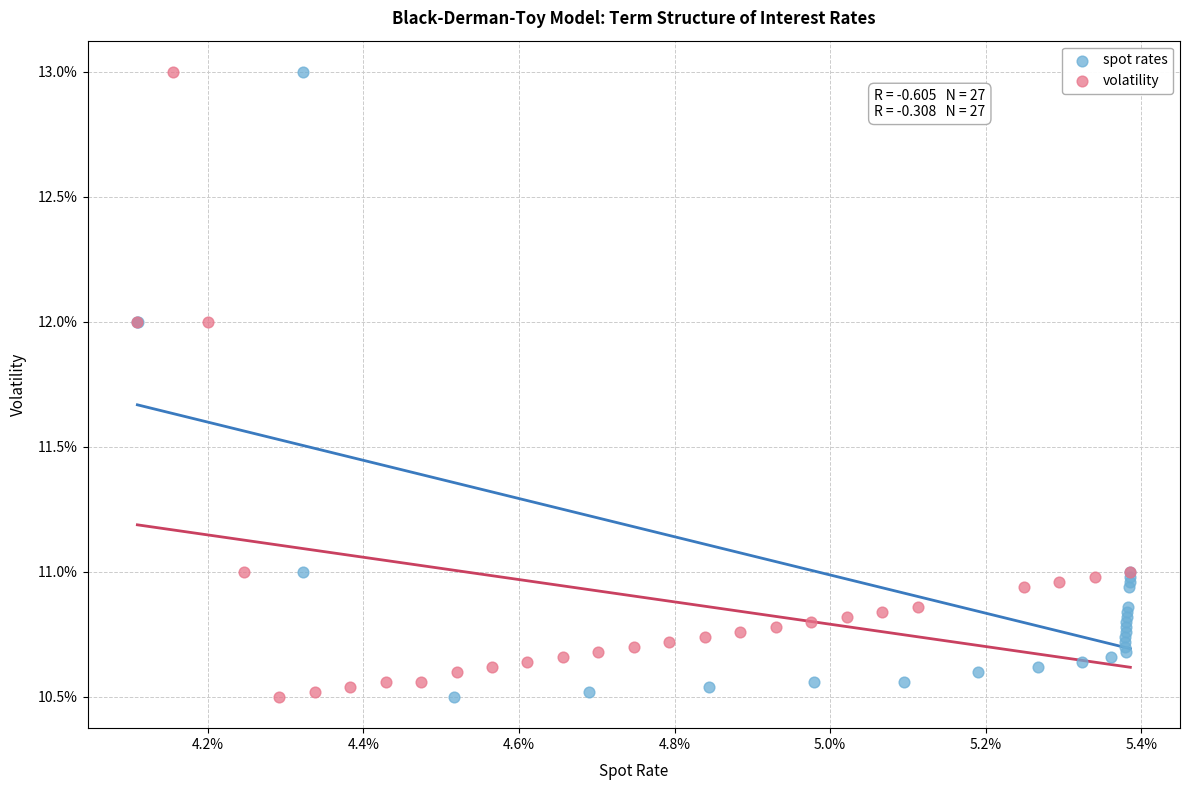

What are all the series names shown in the legend?

spot rates, volatility